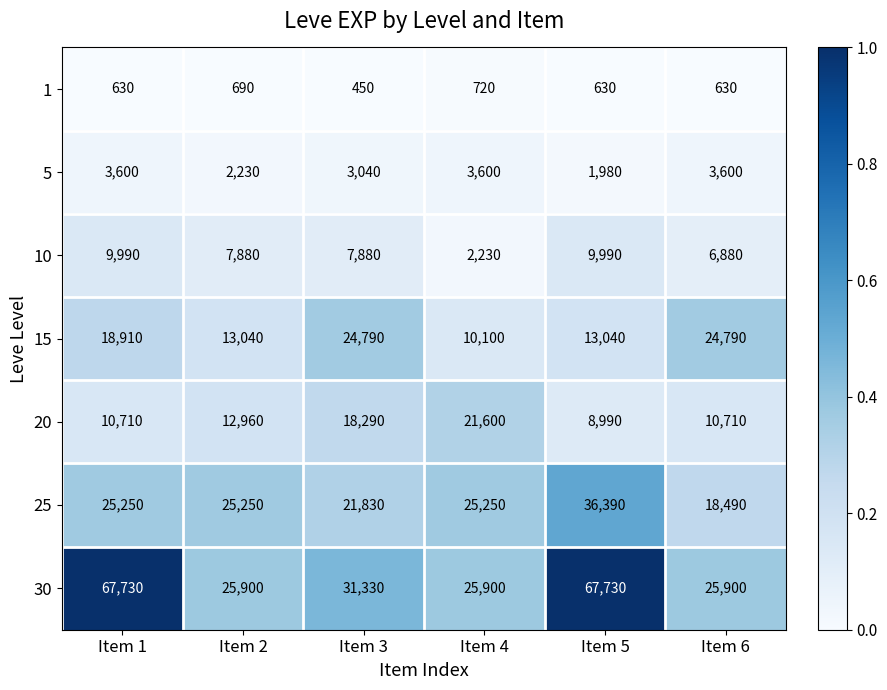

What is the lowest value of the 1 series?

450